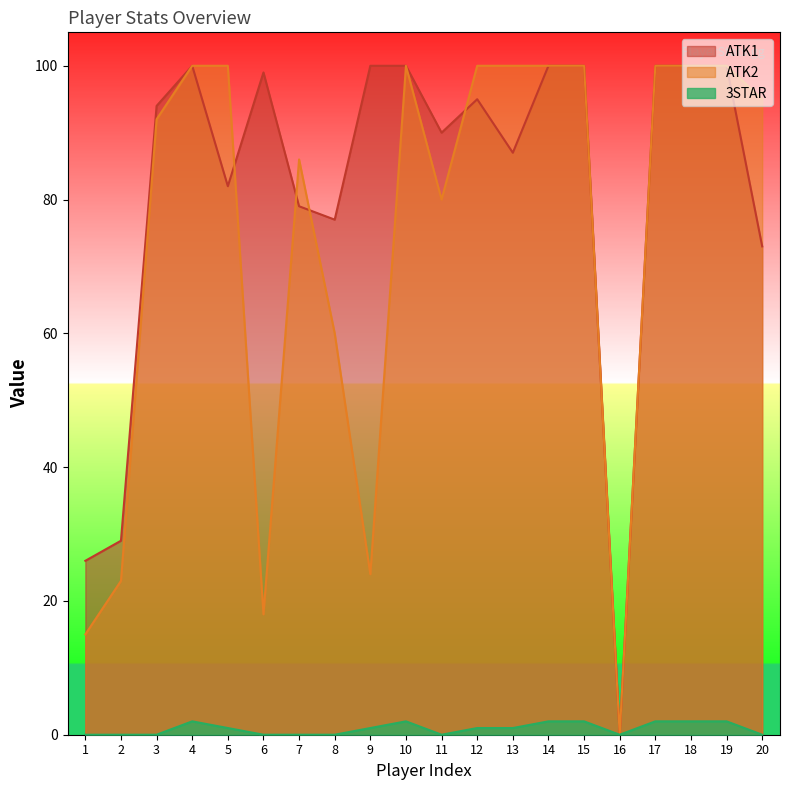

At 11, list the series in order from smallest to largest.

3STAR, ATK2, ATK1